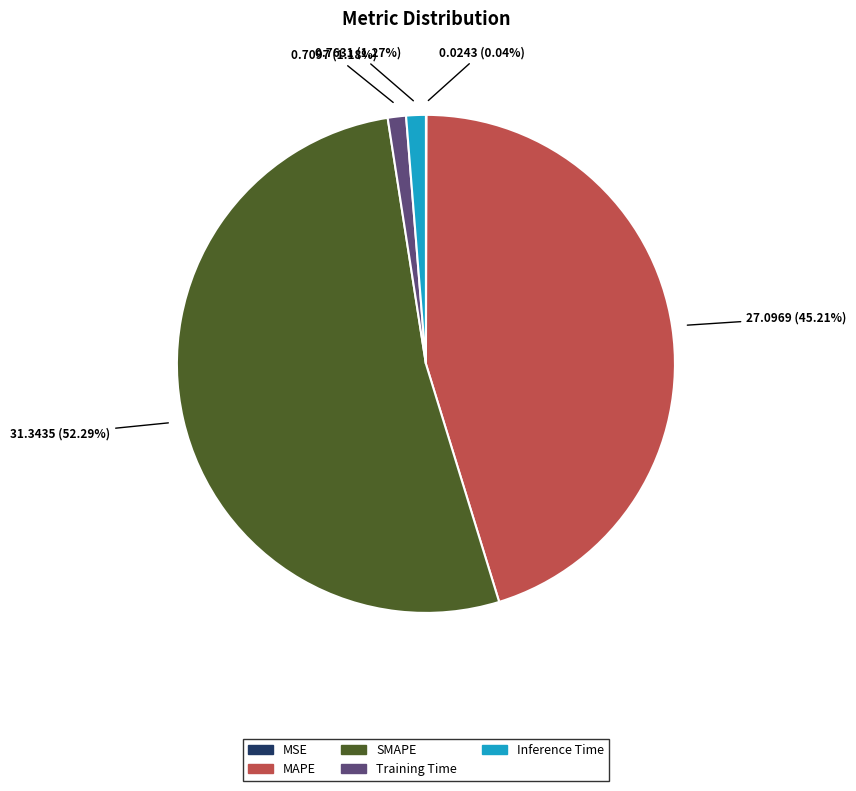

Which slice is the largest?

SMAPE